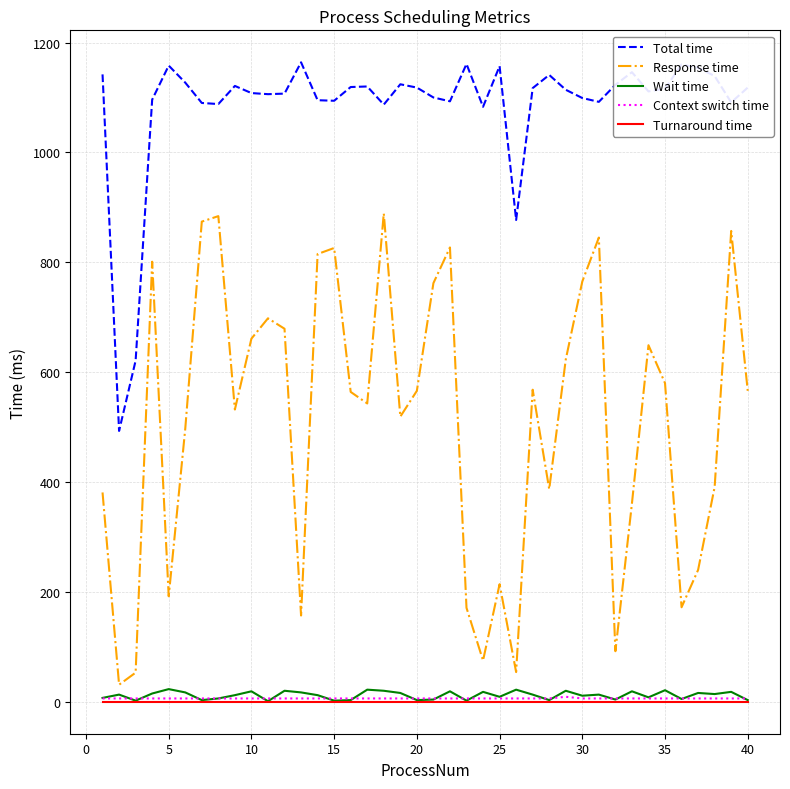

Which series has the largest range (max minus min)?

Response time